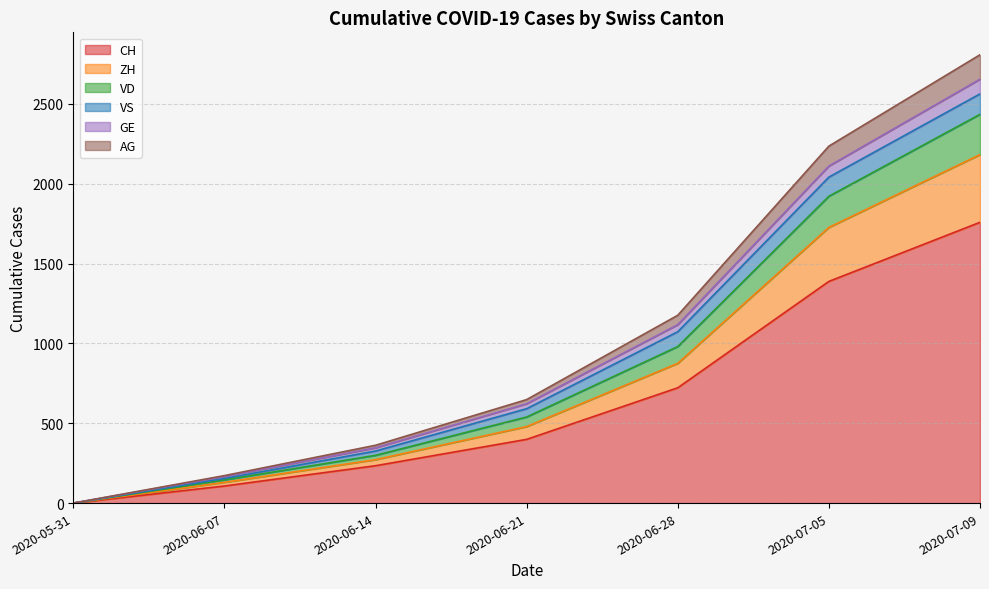

True or false: VD has more than 1 points higher than both neighbors.

False